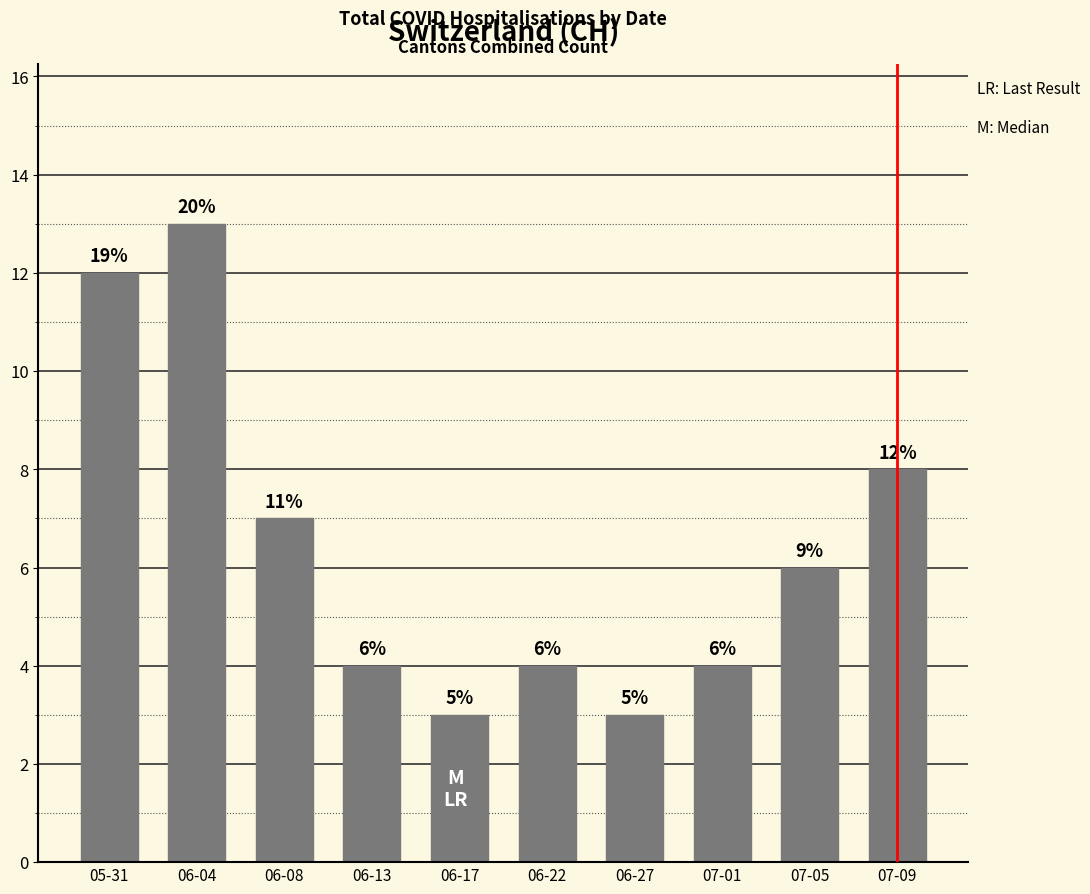

What is the ratio of the value at 06-17 to the value at 07-01?

0.8